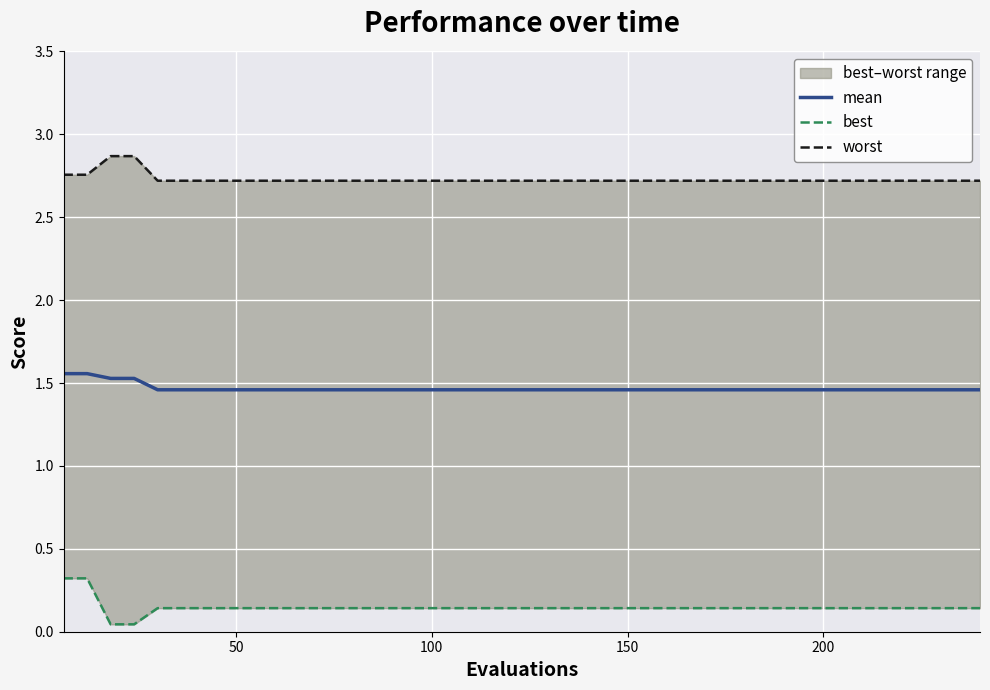

Rank the series by their average value, from highest to lowest.

worst, mean, best